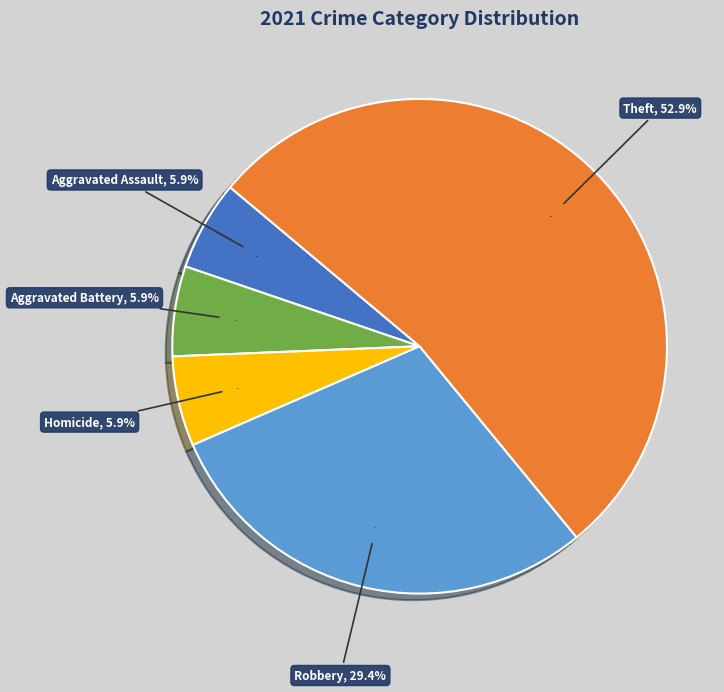

Count the number of slices in the pie.

6